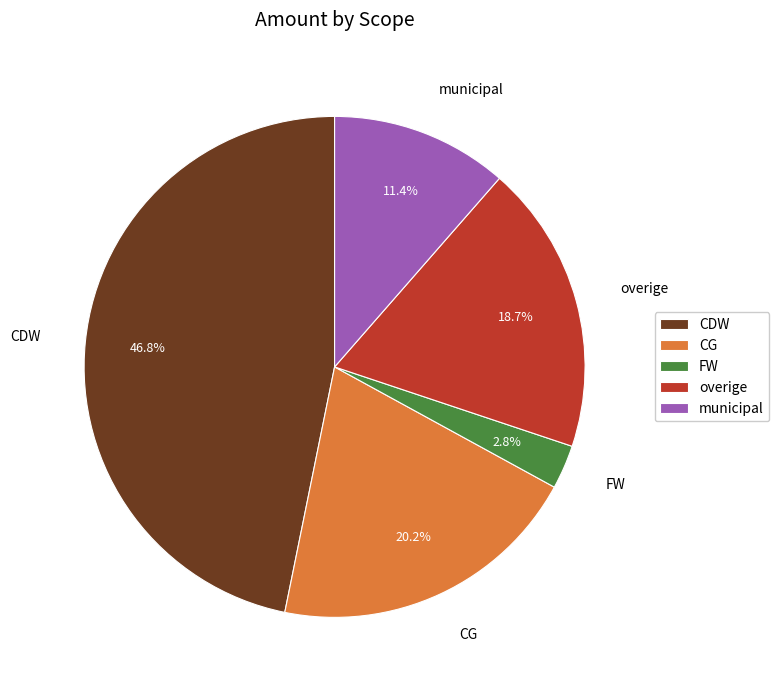

Rank the categories by value from lowest to highest.

FW, municipal, overige, CG, CDW